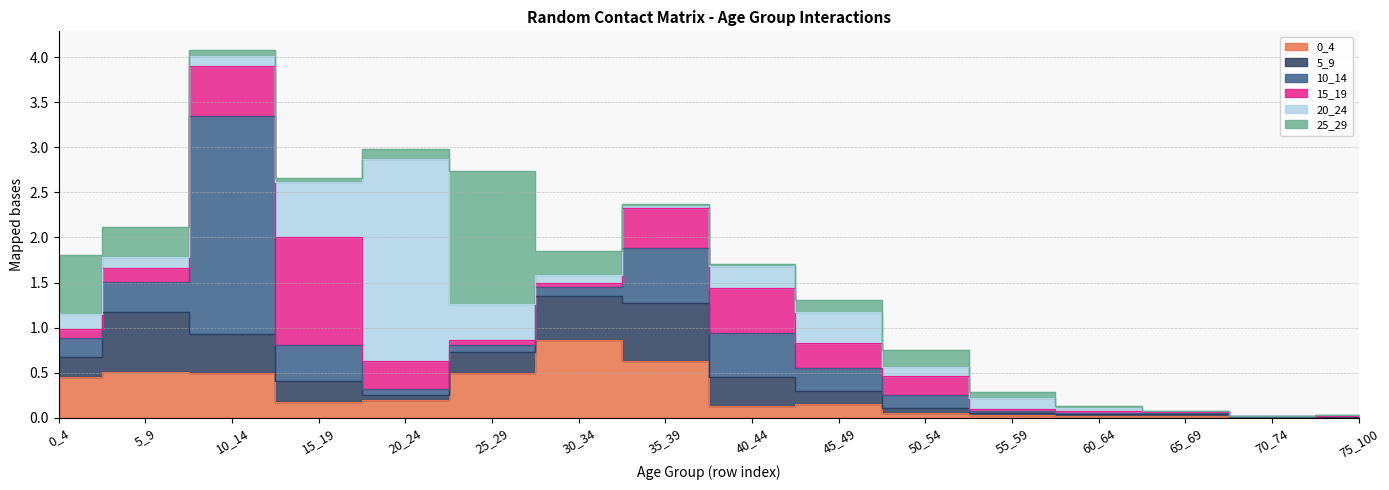

Which series has the largest range (max minus min)?

10_14